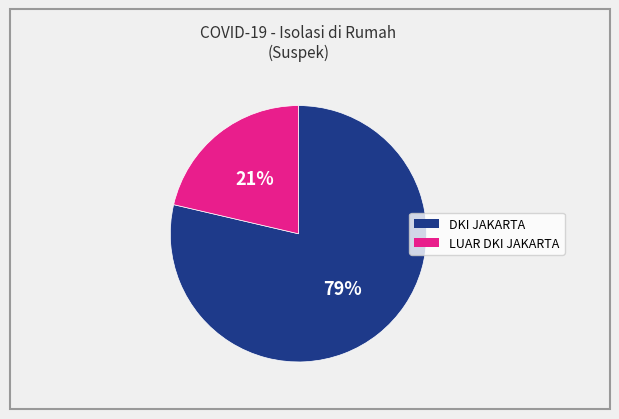

To the nearest percent, what is the combined percentage of DKI JAKARTA and LUAR DKI JAKARTA?

100%